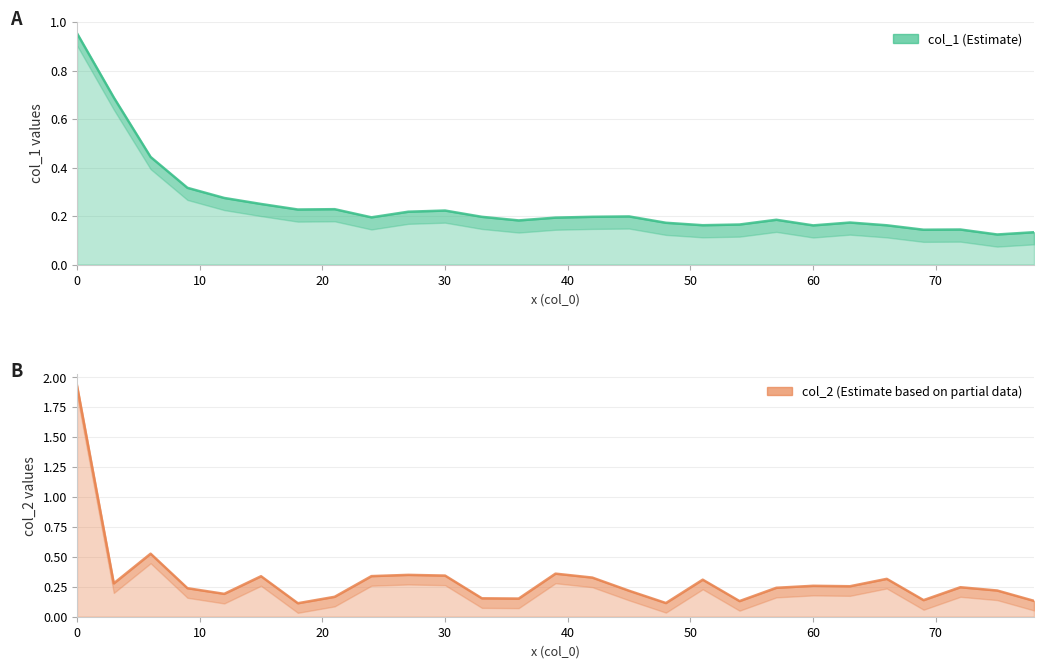

Which series has the widest spread of values?

col_2